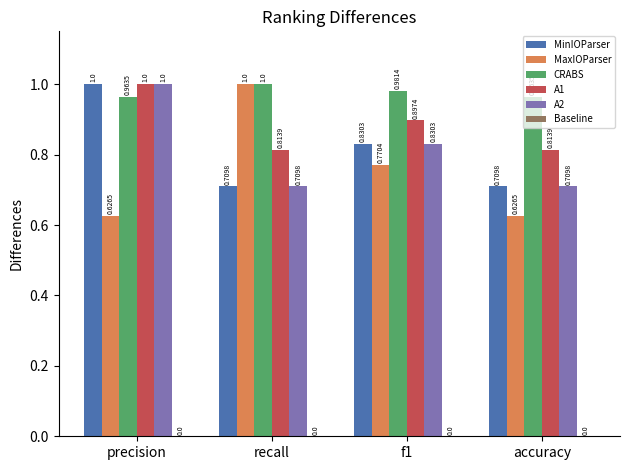

How many bars are there in each group?

5